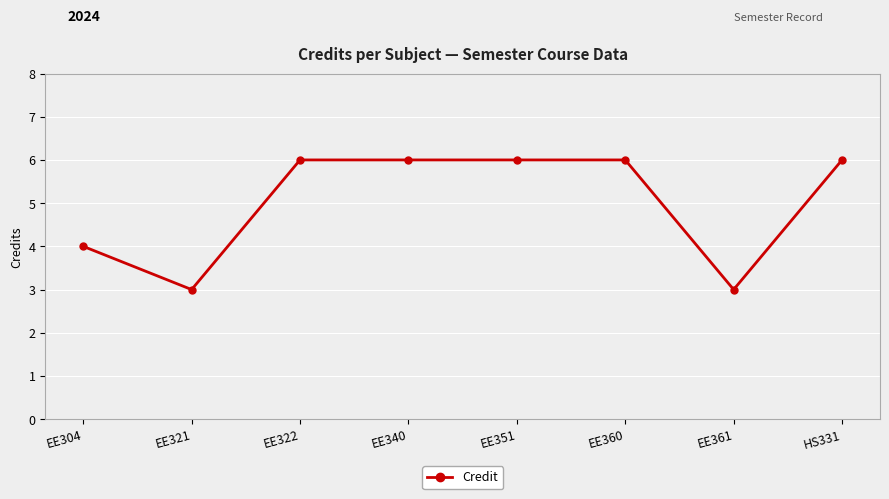

Reading right to left, extract all data points from this chart.

HS331=6	EE361=3	EE360=6	EE351=6	EE340=6	EE322=6	EE321=3	EE304=4